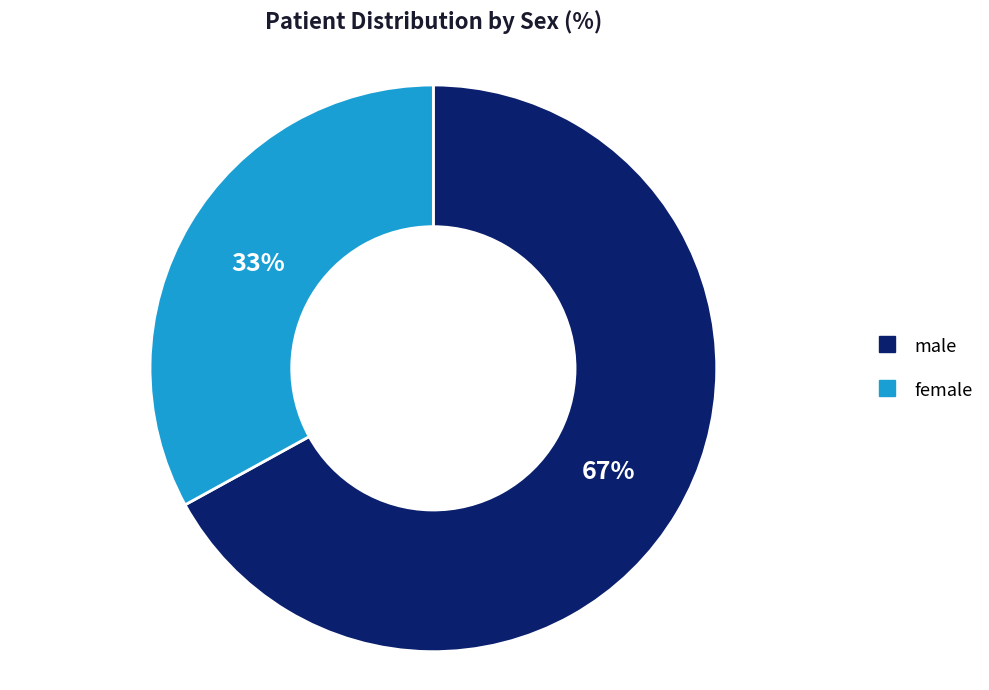

How many slices are in this pie chart?

2